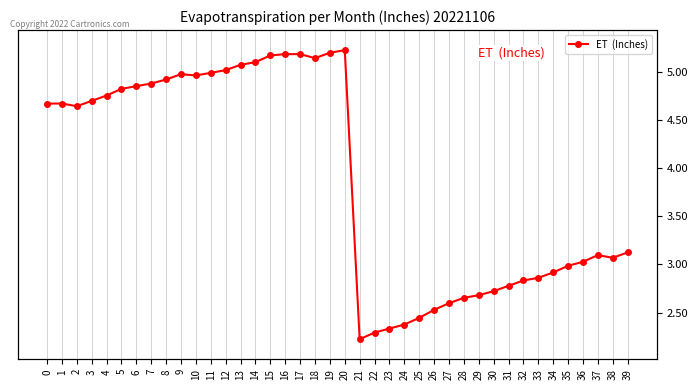

What is the value of the 25th point from the left?

342